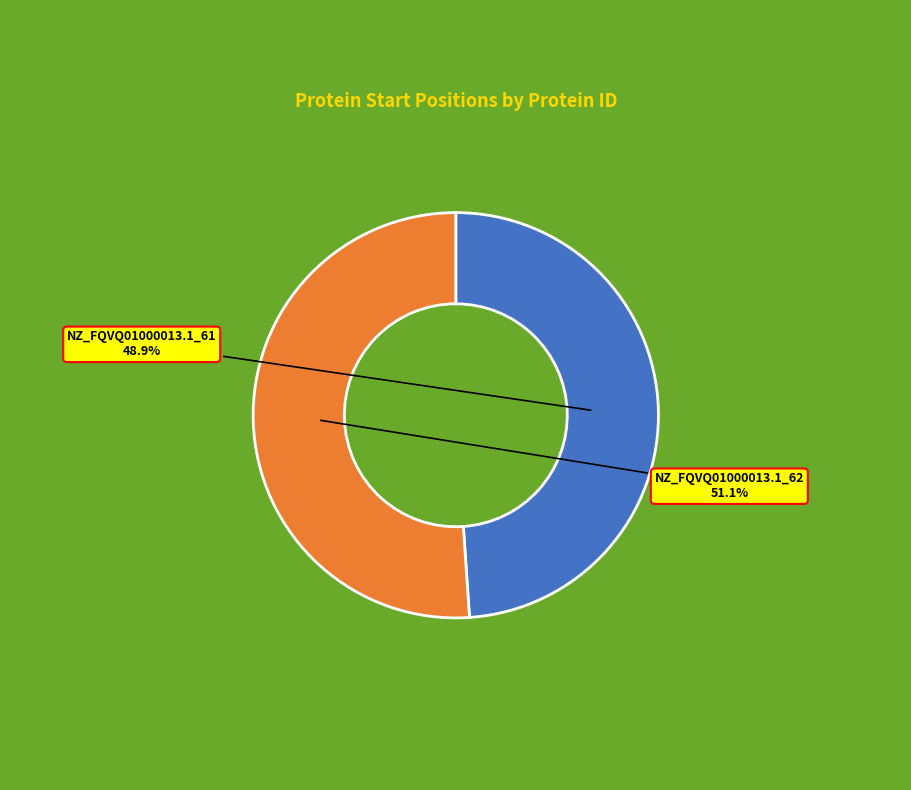

Combined, do NZ_FQVQ01000013.1_62 and NZ_FQVQ01000013.1_61 account for over 50%?

Yes